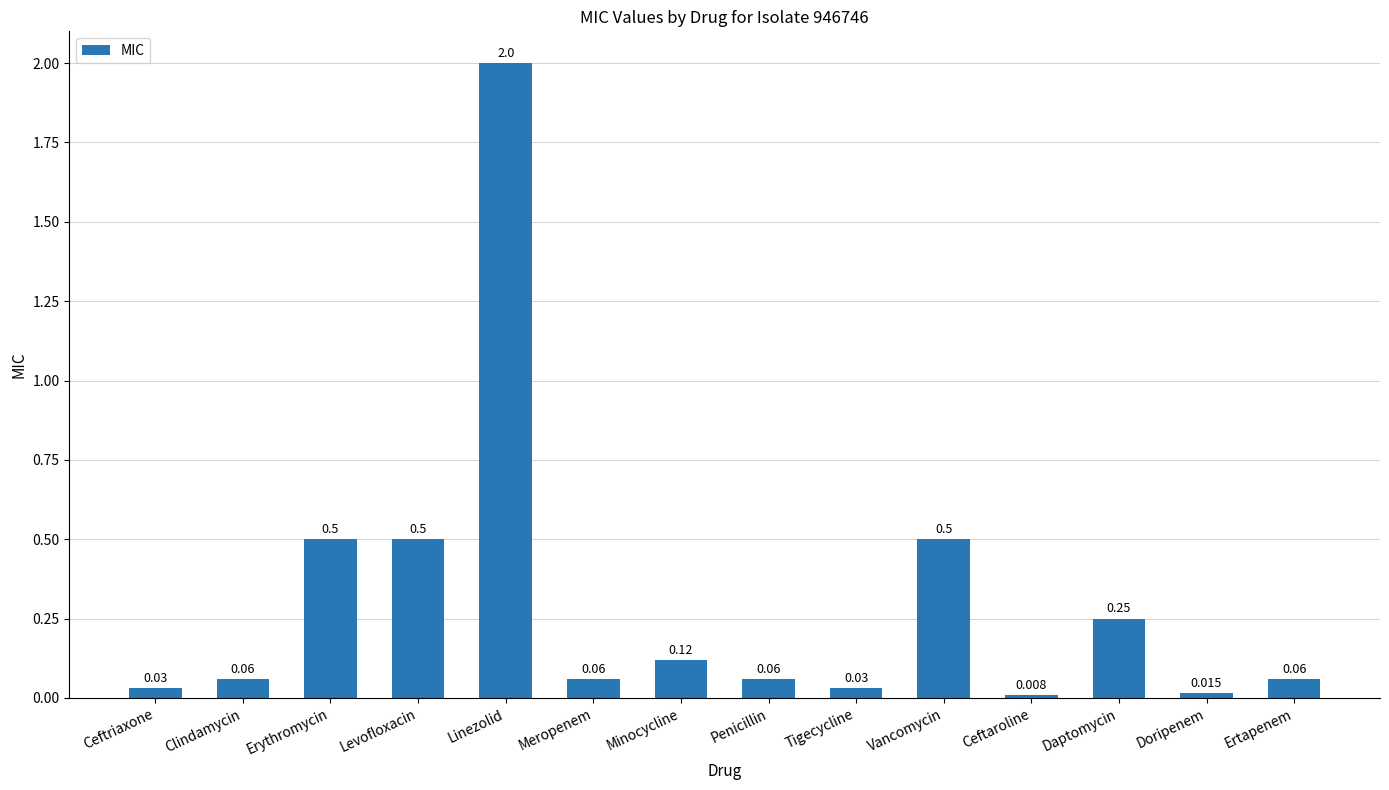

Which category has the lowest value across all series?

Ceftaroline